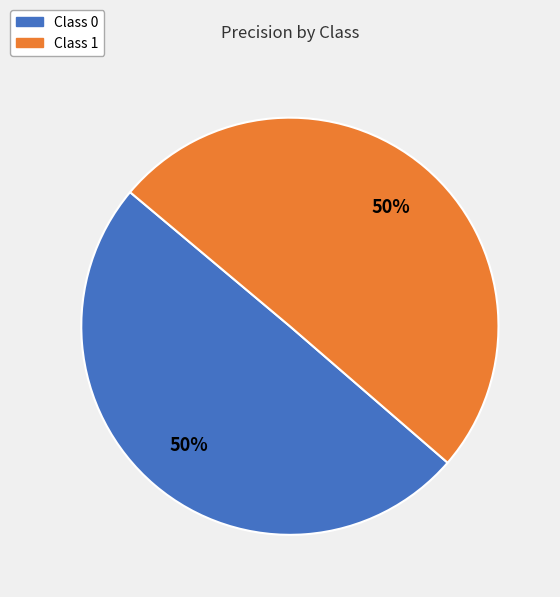

To the nearest percent, what is the average slice percentage?

50%